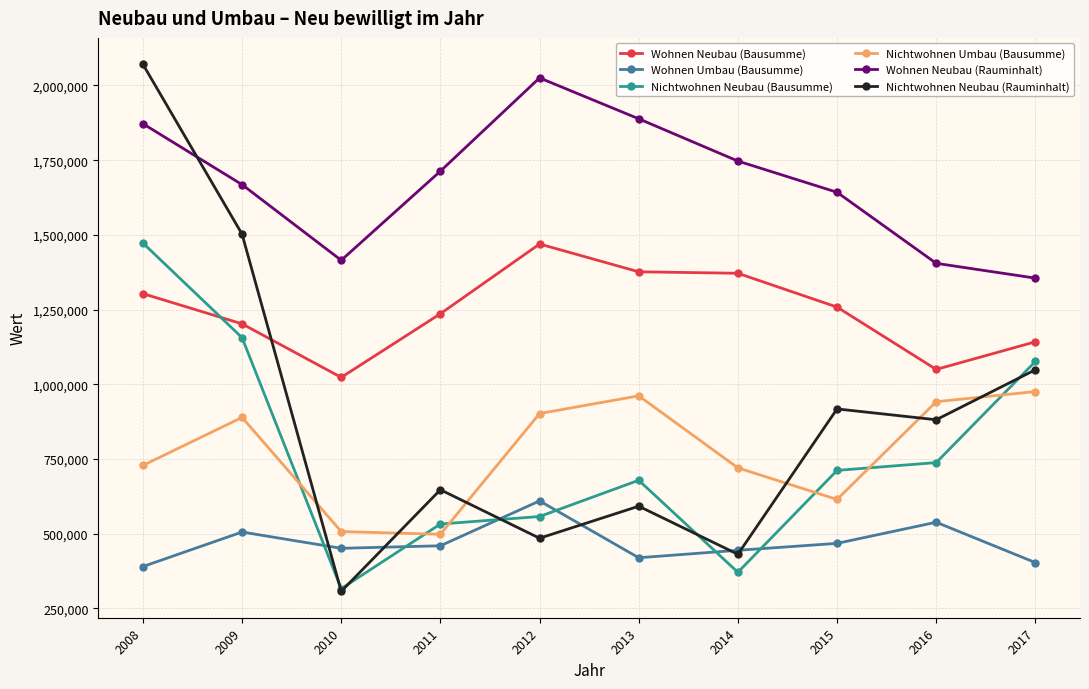

How many lines are shown in the chart?

6